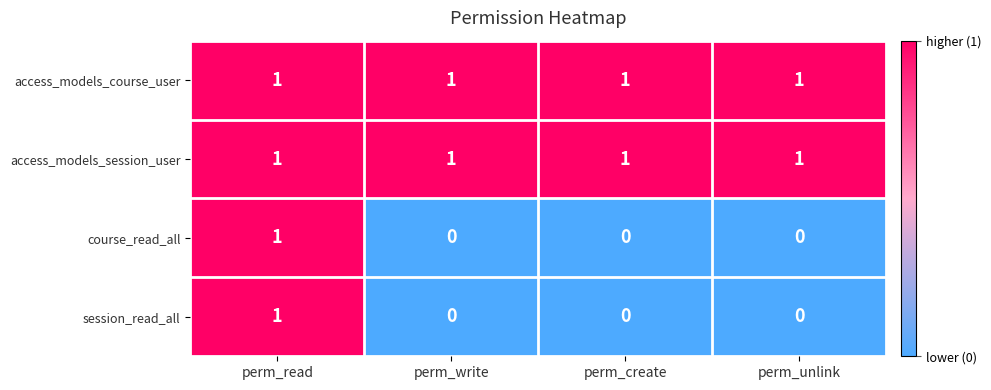

How many categories are shown in the chart?

4